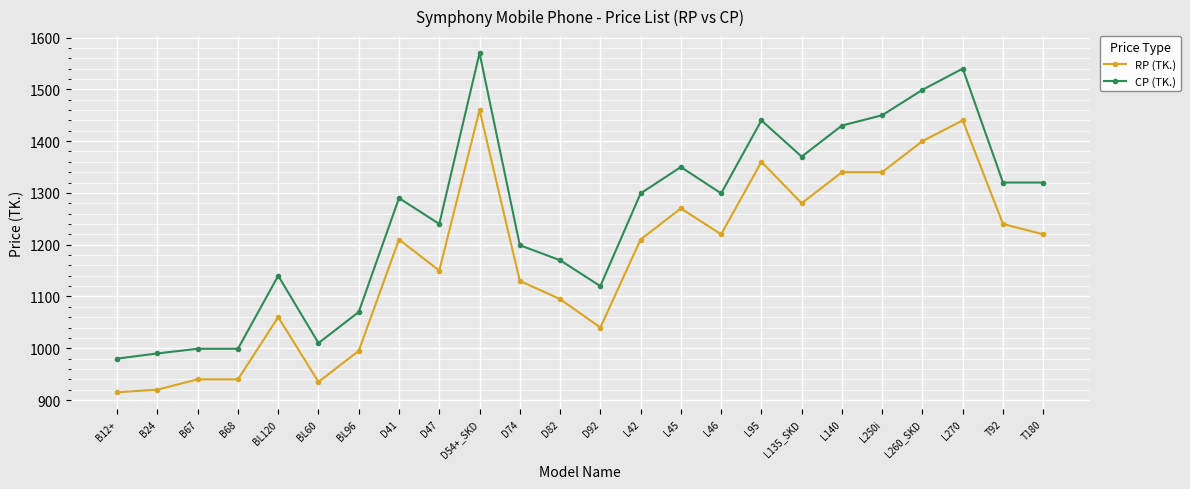

Reading left to right, list all the values displayed in this chart.

RP (TK.): 915	920	940	940	1060	935	995	1210	1150	1460	1130	1095	1040	1210	1270	1220	1360	1280	1340	1340	1400	1440	1240	1220
CP (TK.): 980	990	999	999	1140	1010	1070	1290	1240	1570	1199	1170	1120	1299	1350	1299	1440	1370	1430	1450	1499	1540	1320	1320